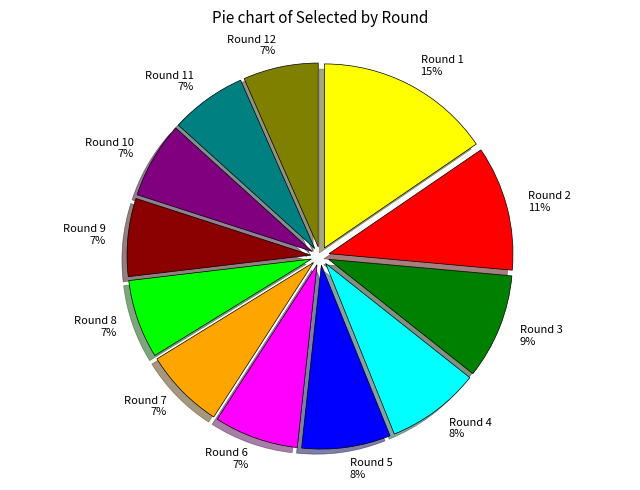

To the nearest percent, what portion does Round 8 represent?

7%